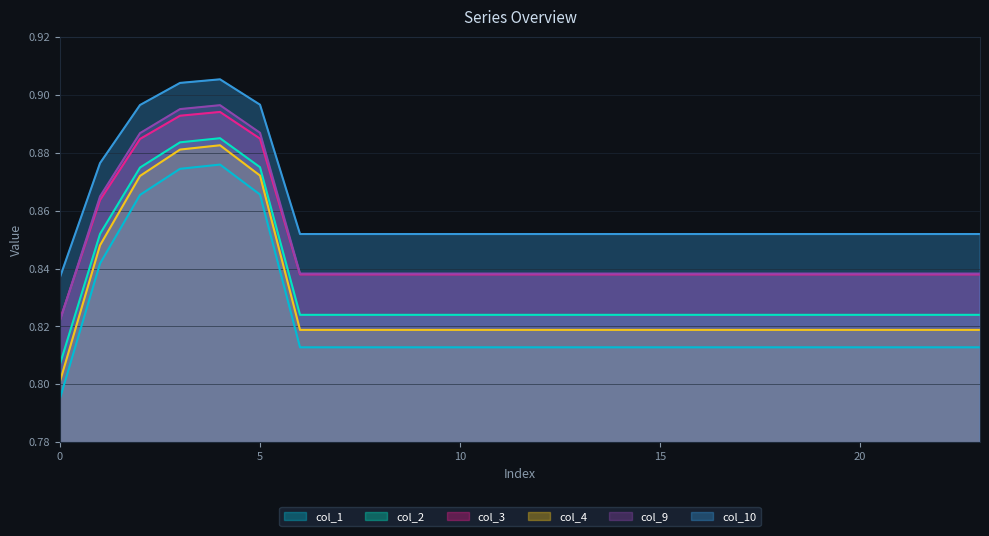

What are all the series names shown in the legend?

col_1, col_2, col_3, col_4, col_9, col_10